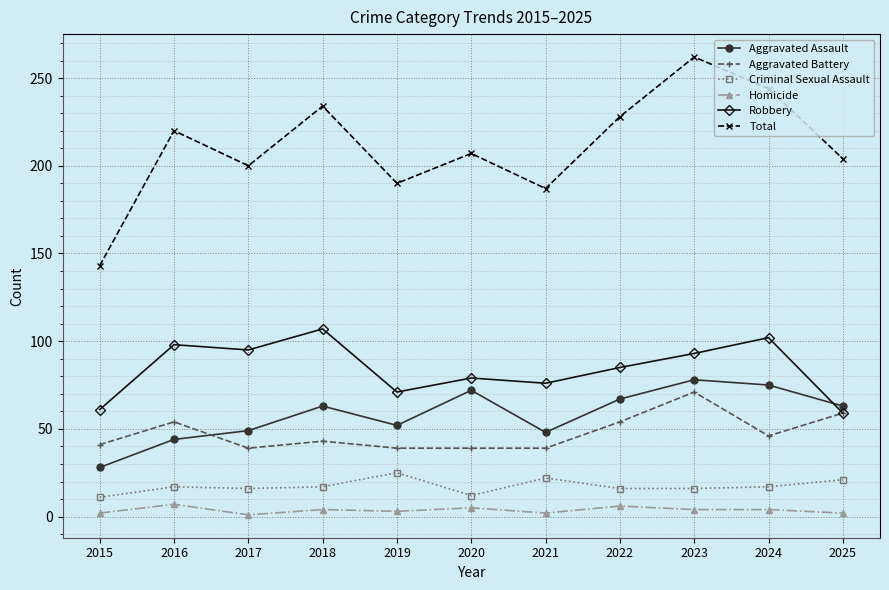

What is the average value of the Robbery series?

84